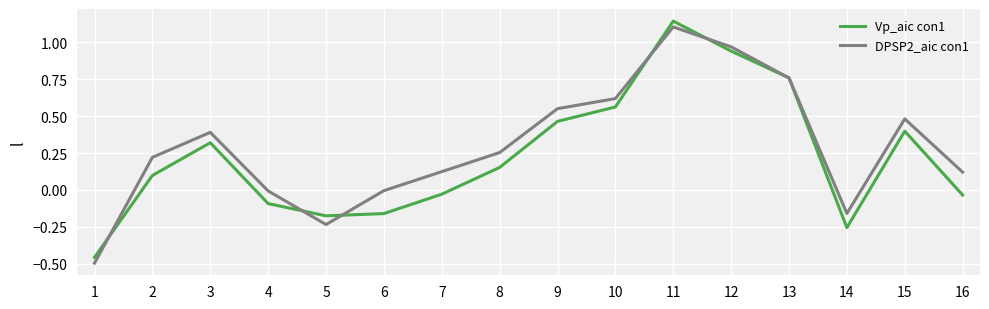

At which category is the sum across all series the highest?

11